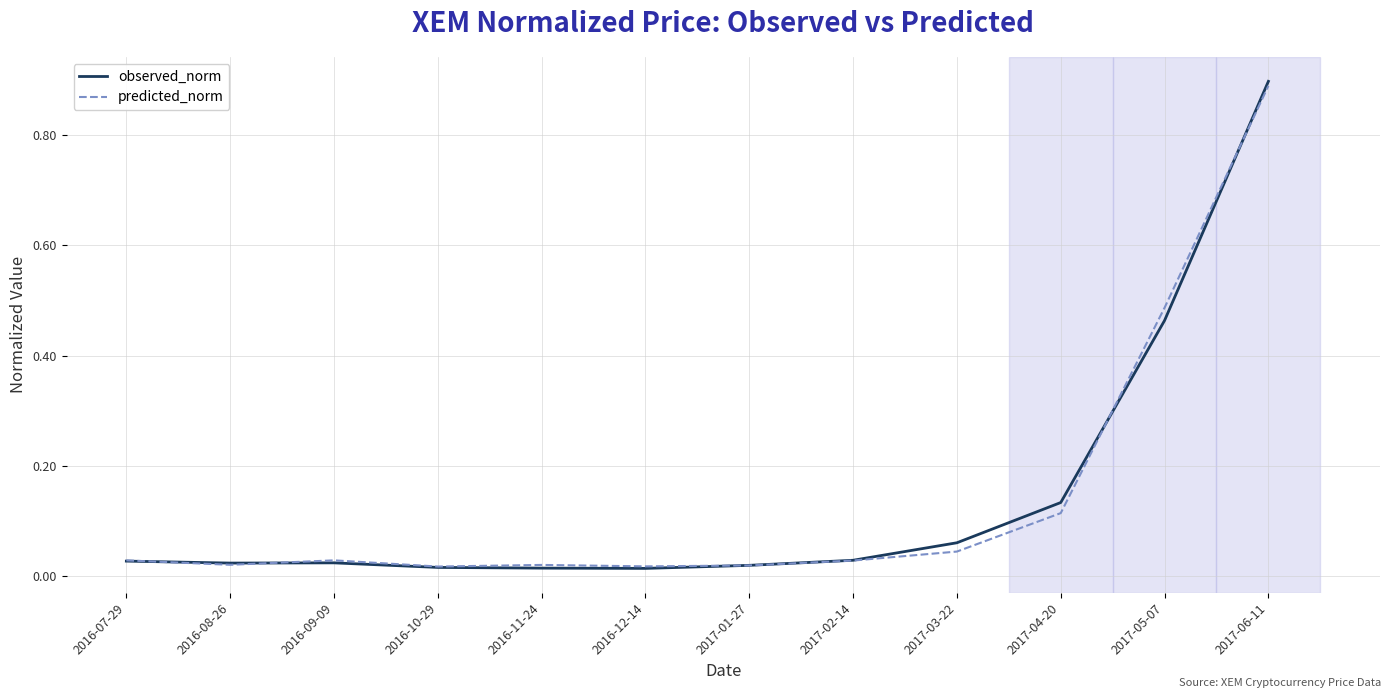

Is this an area chart (filled region under the line)?

No